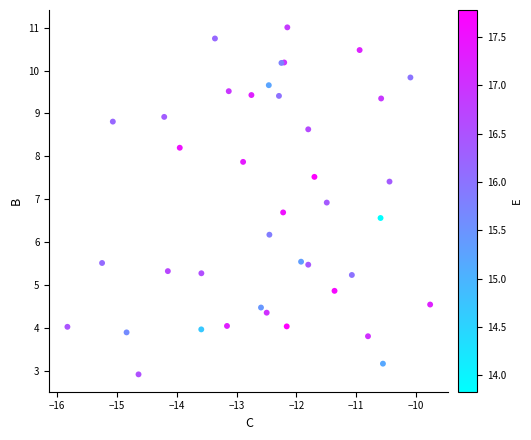

What Y value in the scatter plot is closest to 6?

6.2